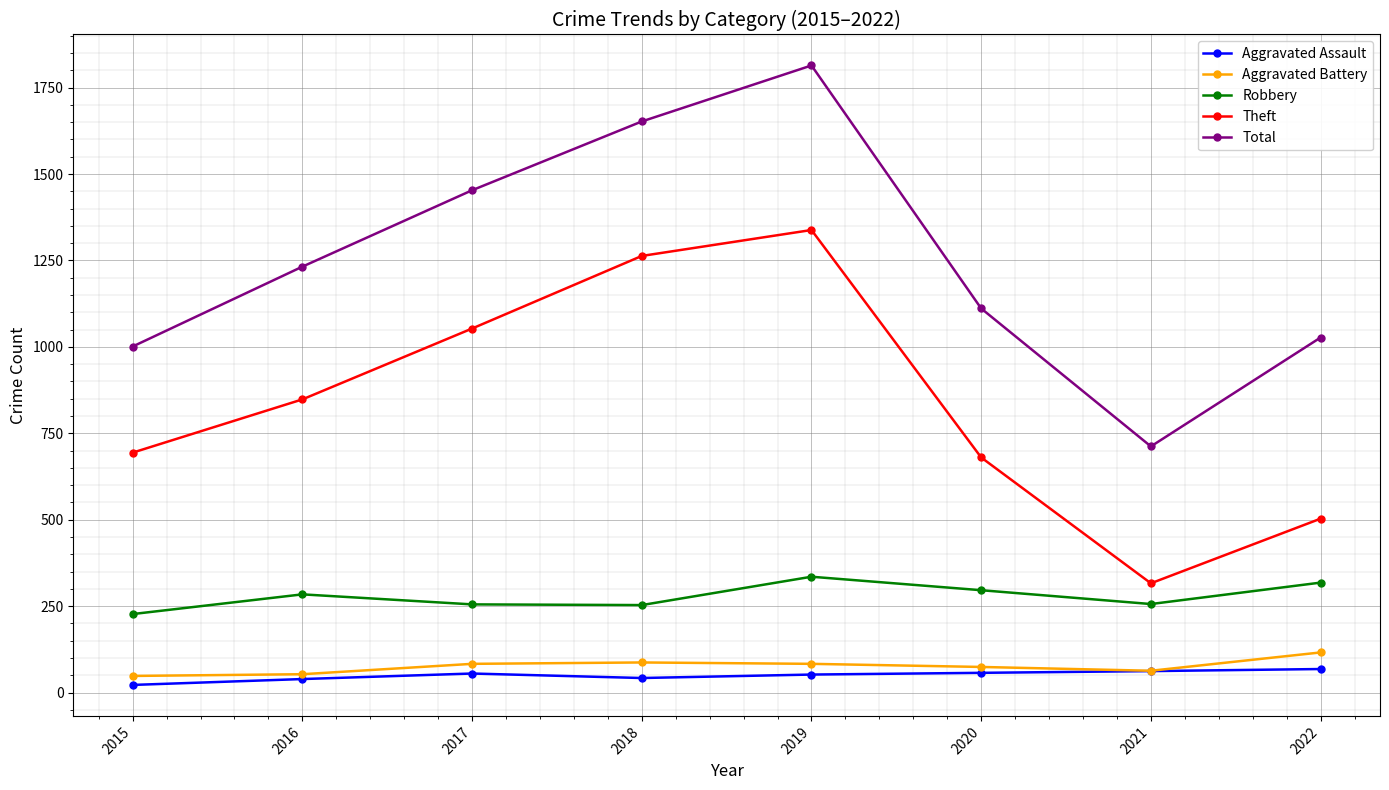

What is the value of the Theft point at the 7th from the left?

316